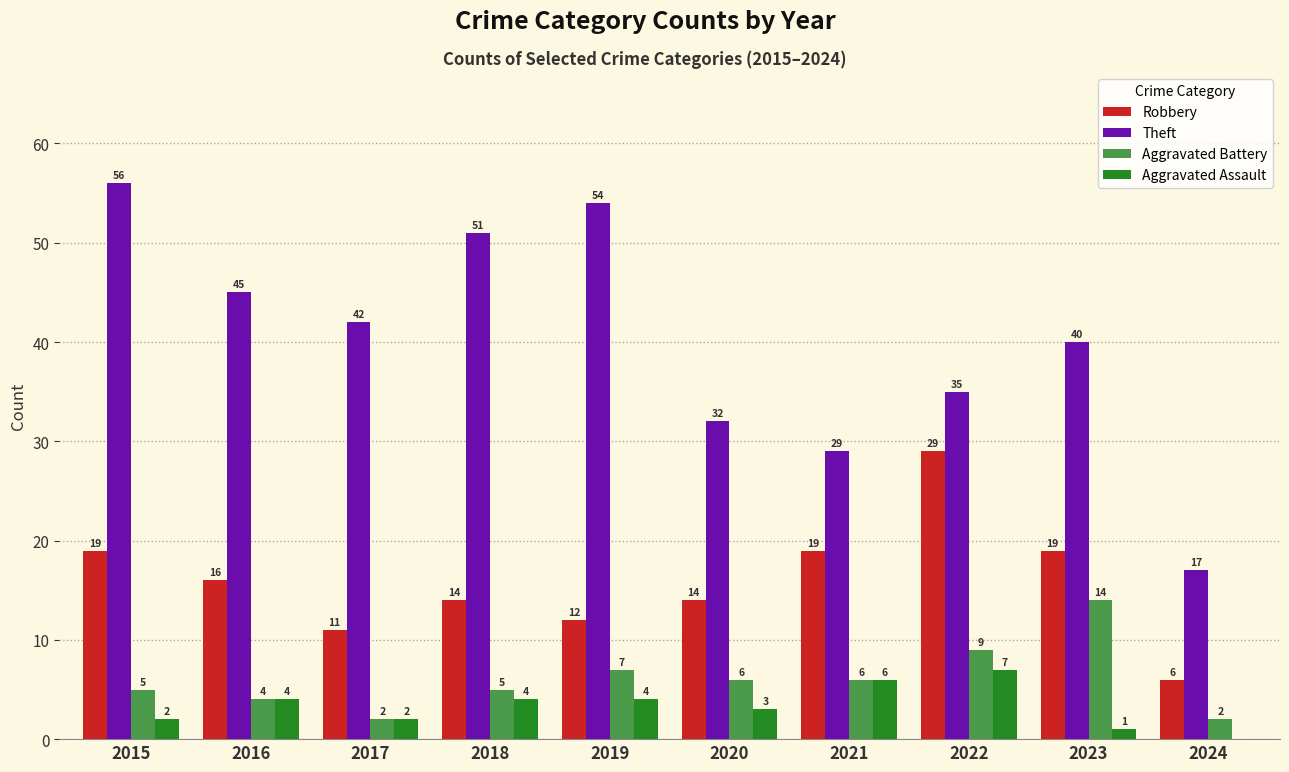

Reading left to right, what are all the values shown in this chart?

Robbery: 2015=19	2016=16	2017=11	2018=14	2019=12	2020=14	2021=19	2022=29	2023=19	2024=6
Theft: 2015=56	2016=45	2017=42	2018=51	2019=54	2020=32	2021=29	2022=35	2023=40	2024=17
Aggravated Battery: 2015=5	2016=4	2017=2	2018=5	2019=7	2020=6	2021=6	2022=9	2023=14	2024=2
Aggravated Assault: 2015=2	2016=4	2017=2	2018=4	2019=4	2020=3	2021=6	2022=7	2023=1	2024=0